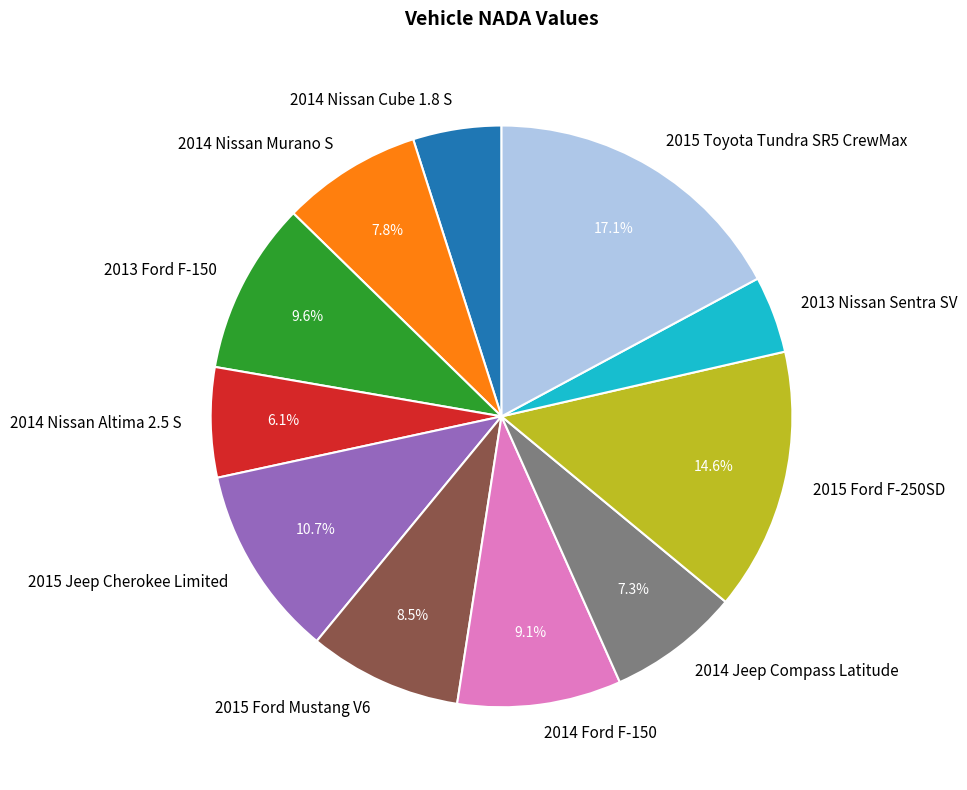

What percentage is NOT represented by 2015 Ford Mustang V6?

91.5%